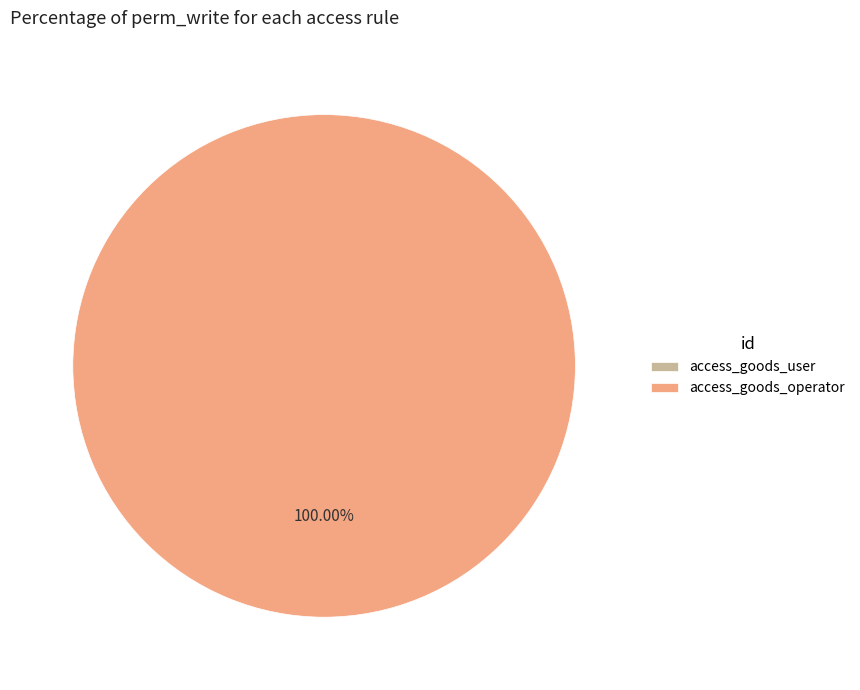

Does access_goods_operator represent more than half of the total?

Yes